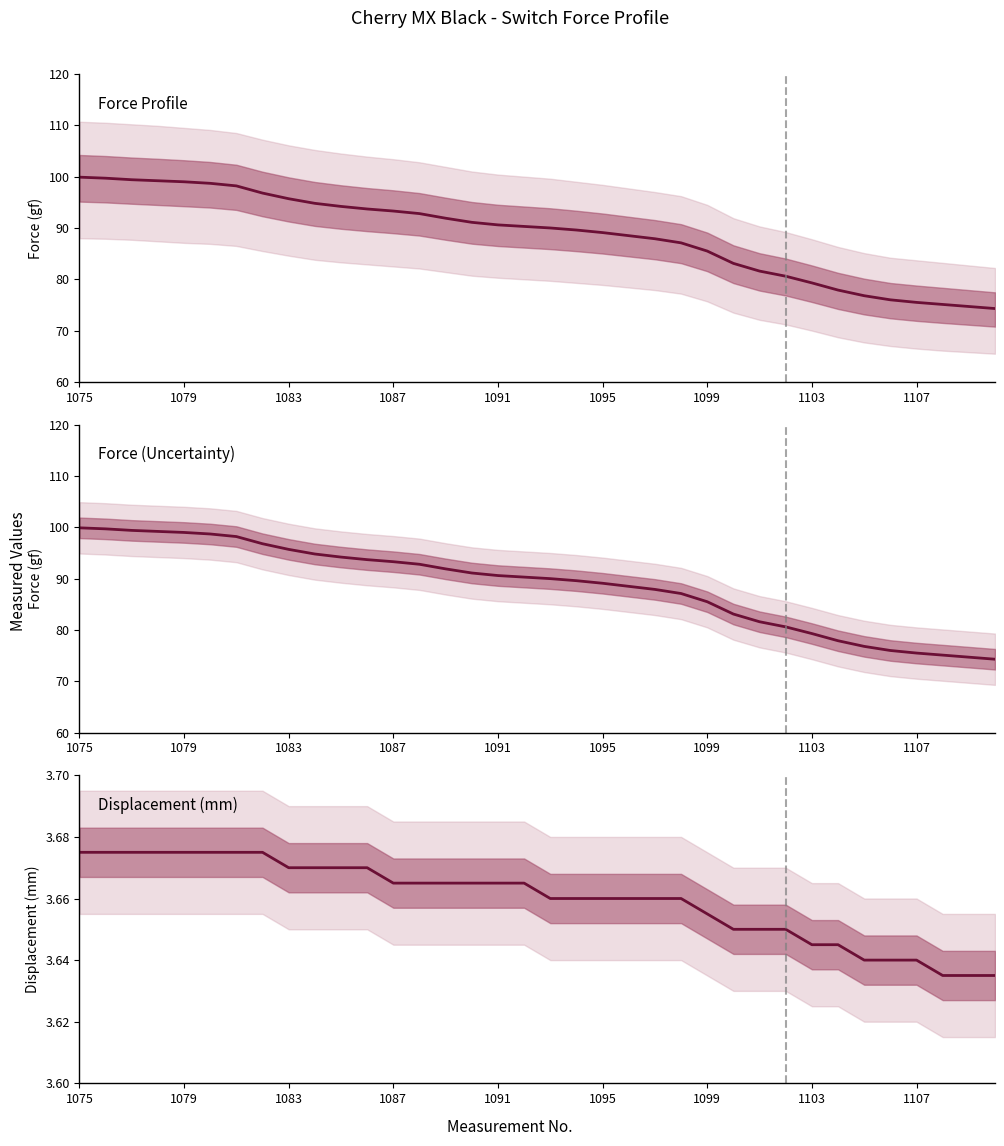

Does the chart have visible grid lines?

No